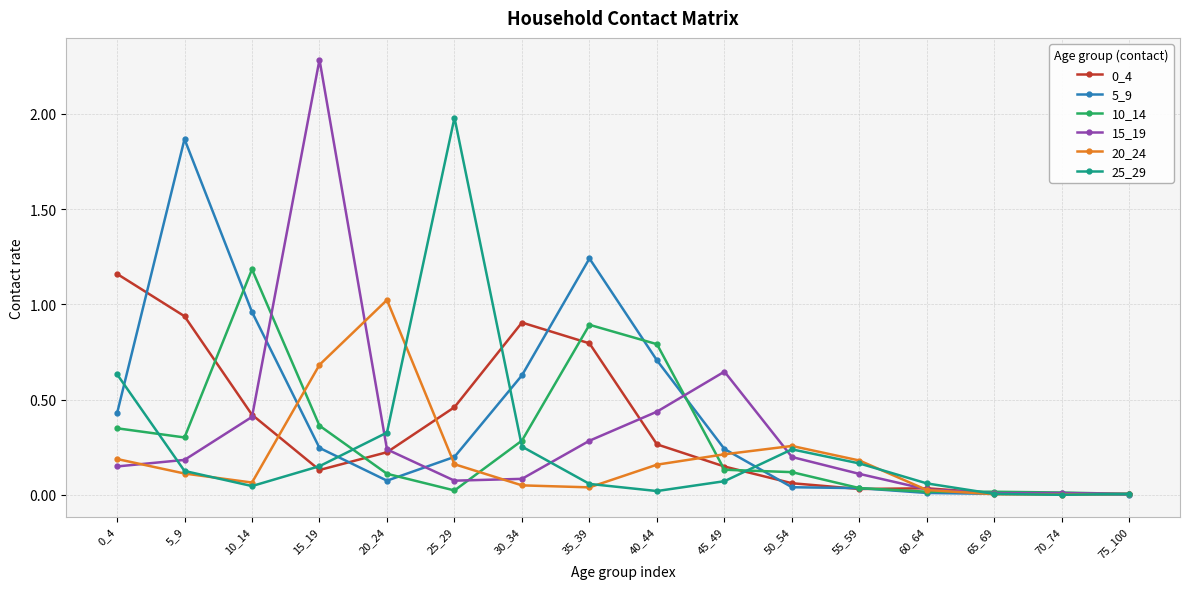

True or false: 10_14 and 0_4 intersect in this chart.

True